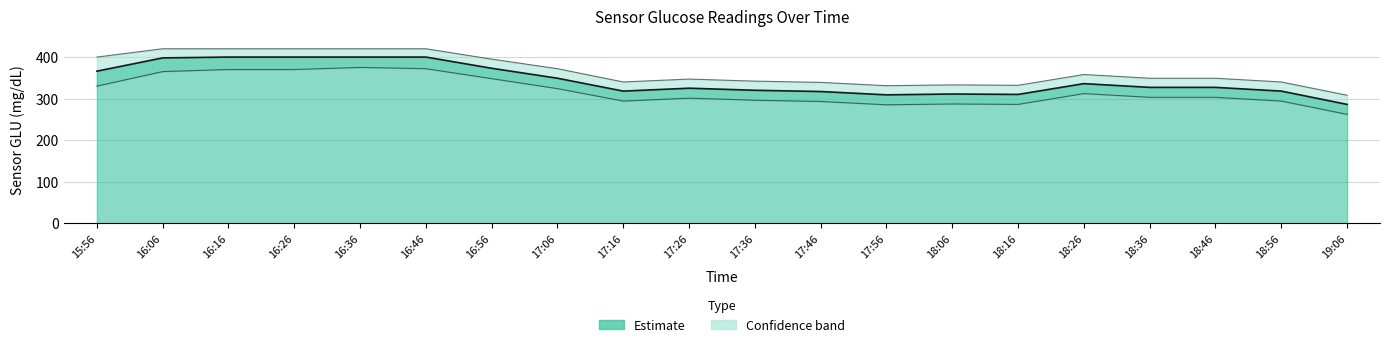

True or false: Lower bound and Upper bound intersect in this chart.

False